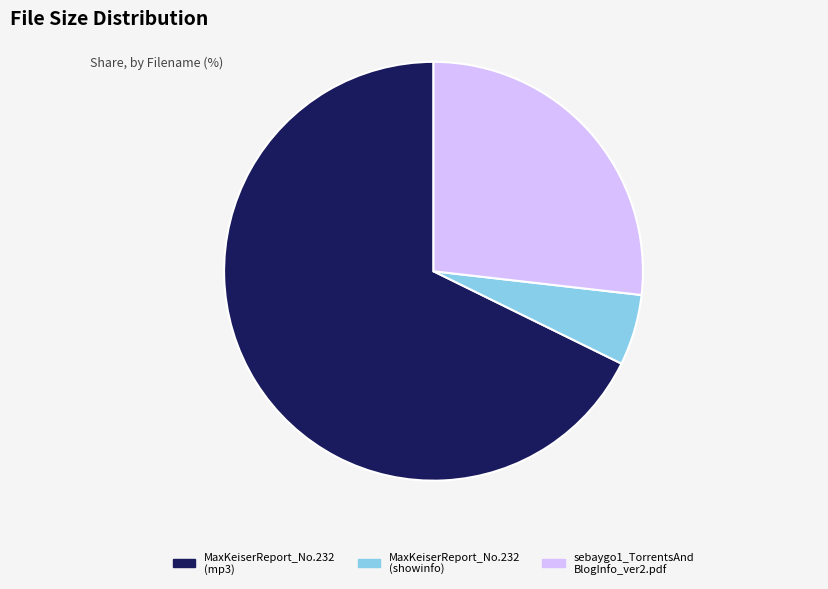

How many slices are in this pie chart?

3